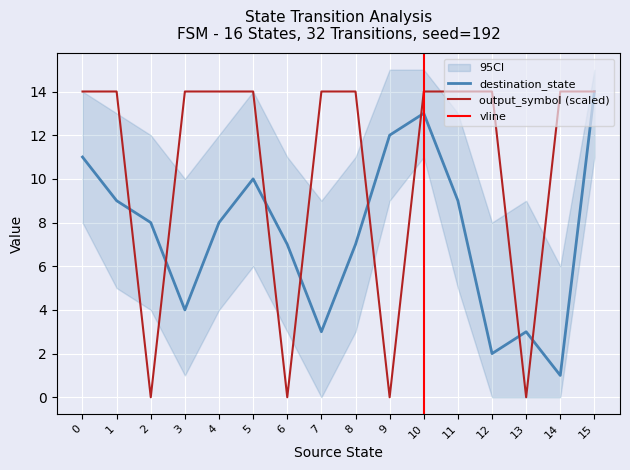

Reading left to right, extract all data points from this chart.

destination_state: 0=11	1=9	2=8	3=4	4=8	5=10	6=7	7=3	8=7	9=12	10=13	11=9	12=2	13=3	14=1	15=14
output_symbol: 0=14	1=14	2=0	3=14	4=14	5=14	6=0	7=14	8=14	9=0	10=14	11=14	12=14	13=0	14=14	15=14